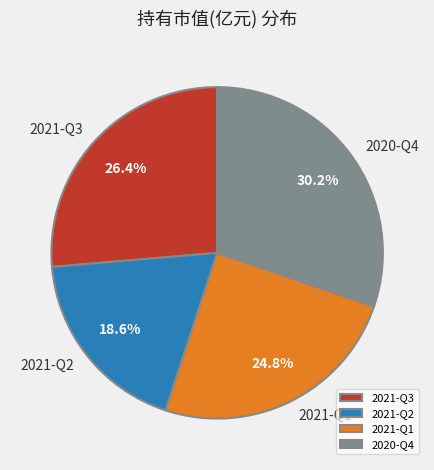

Is there any slice that represents more than half of the pie?

No